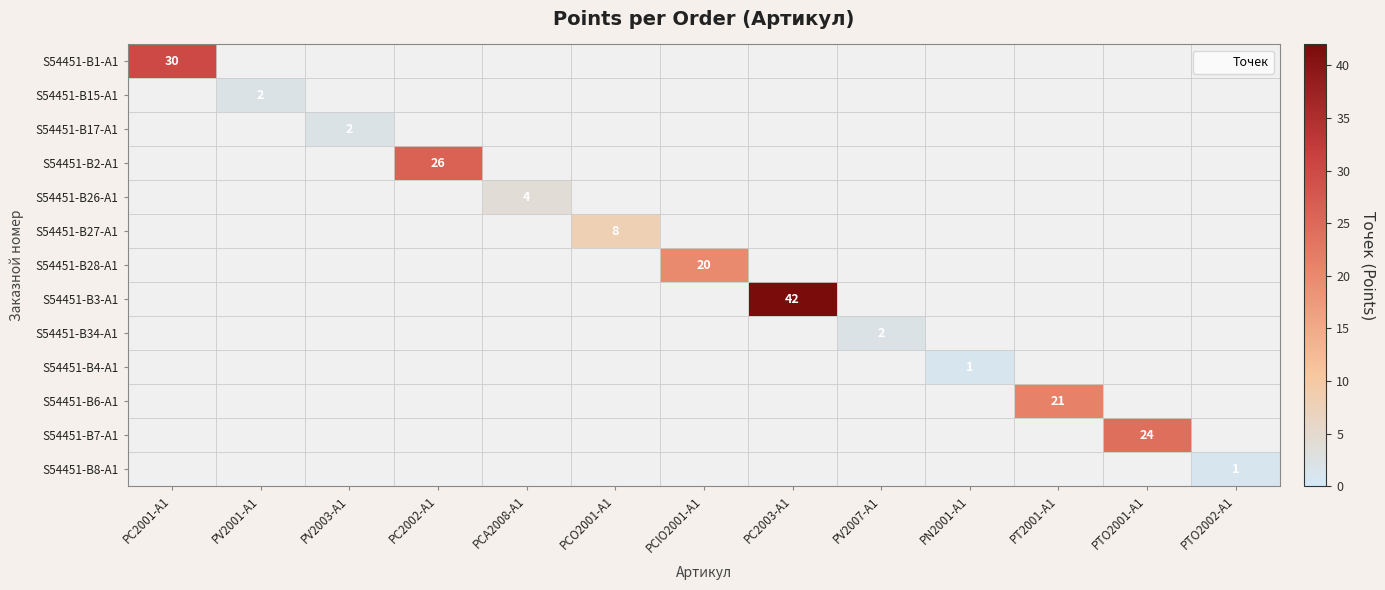

What is the greatest value displayed?

42.0